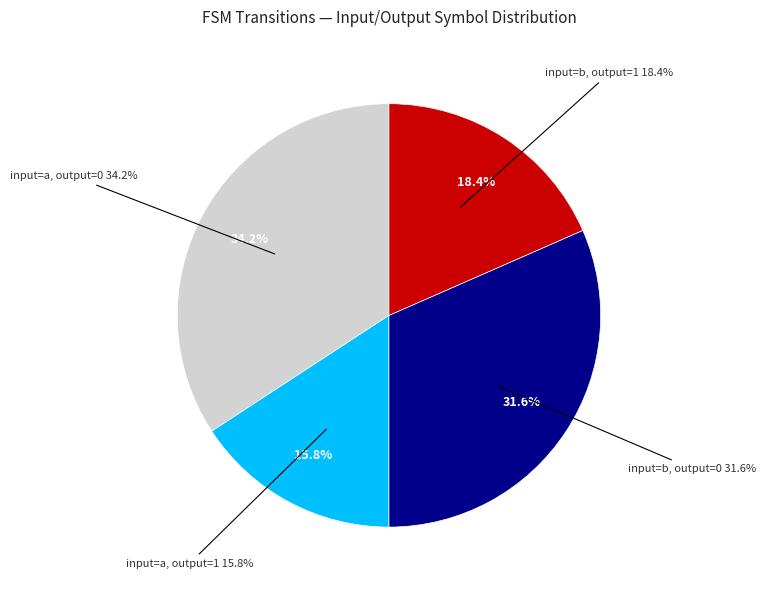

True or false: input_a_output_1 accounts for 36% of the total.

False